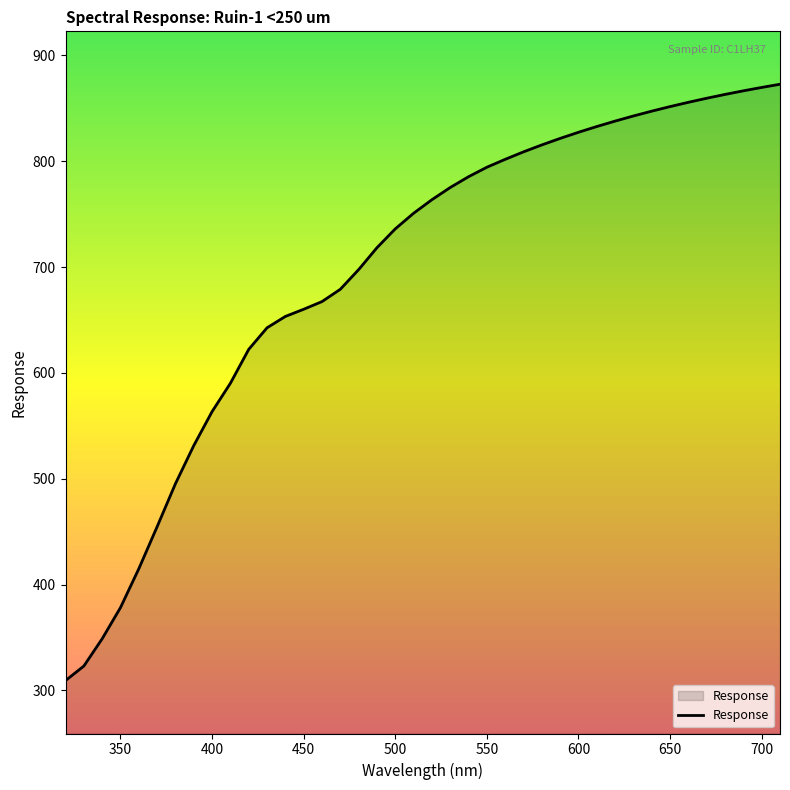

What is the maximum value shown in the chart?

872.8